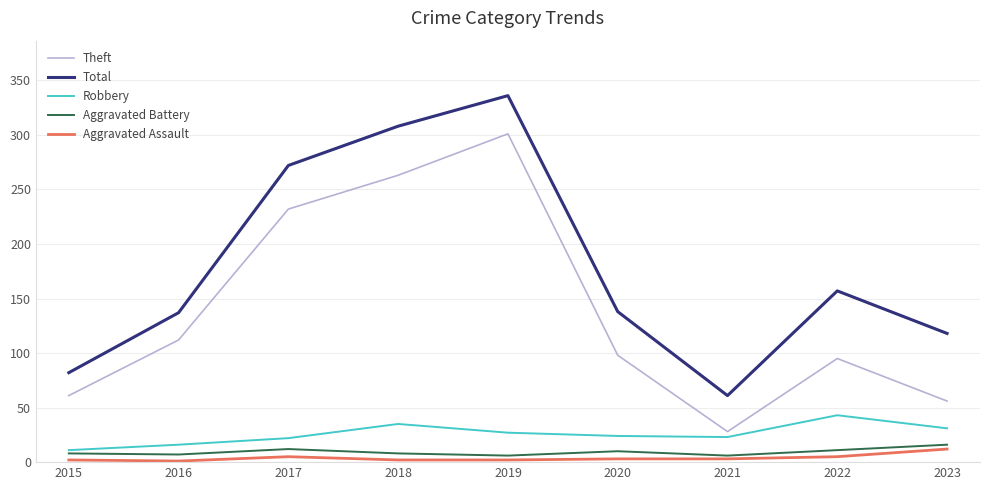

Which series changed the most between 2020 and 2021?

Total